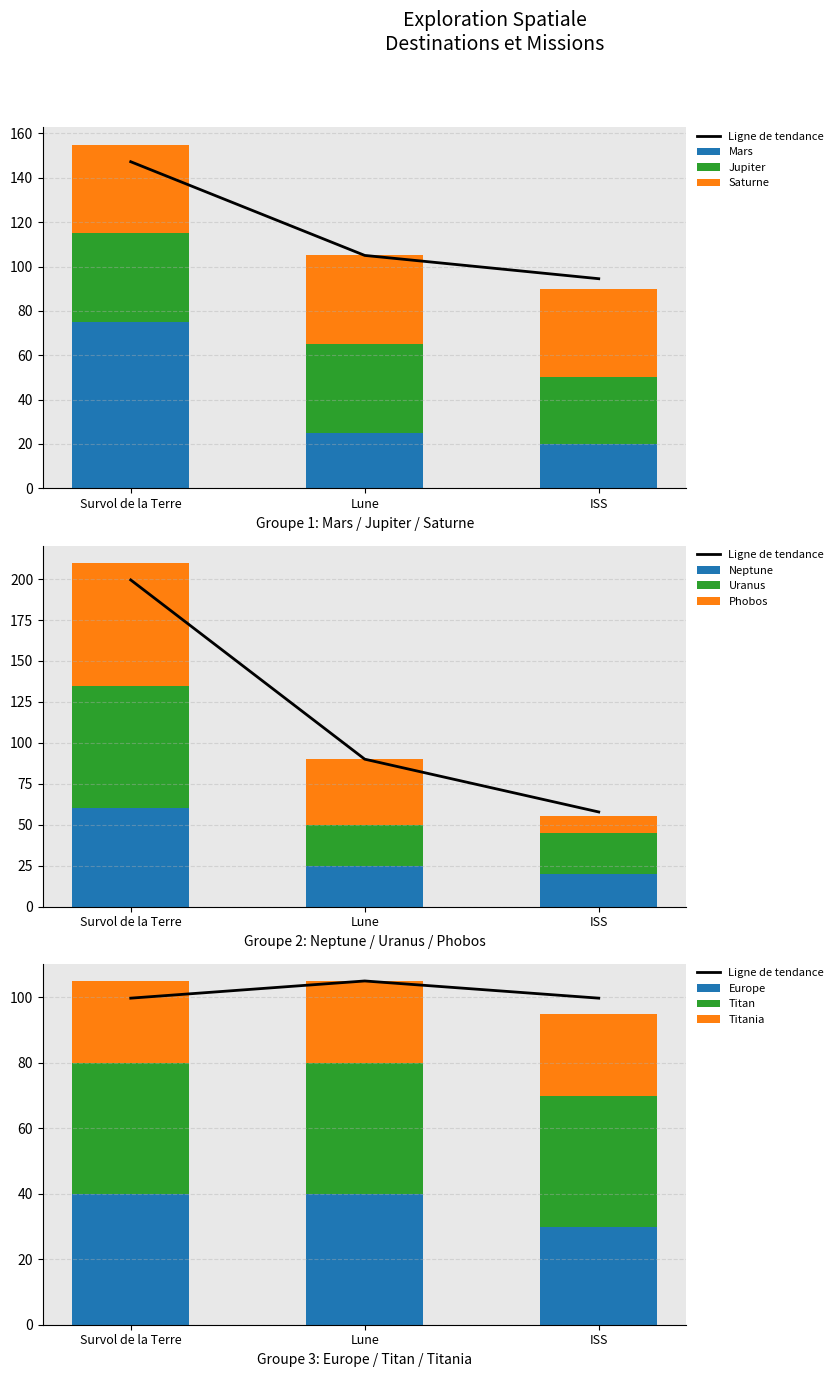

Between Survol de la Terre and ISS, which series saw the biggest shift?

Phobos